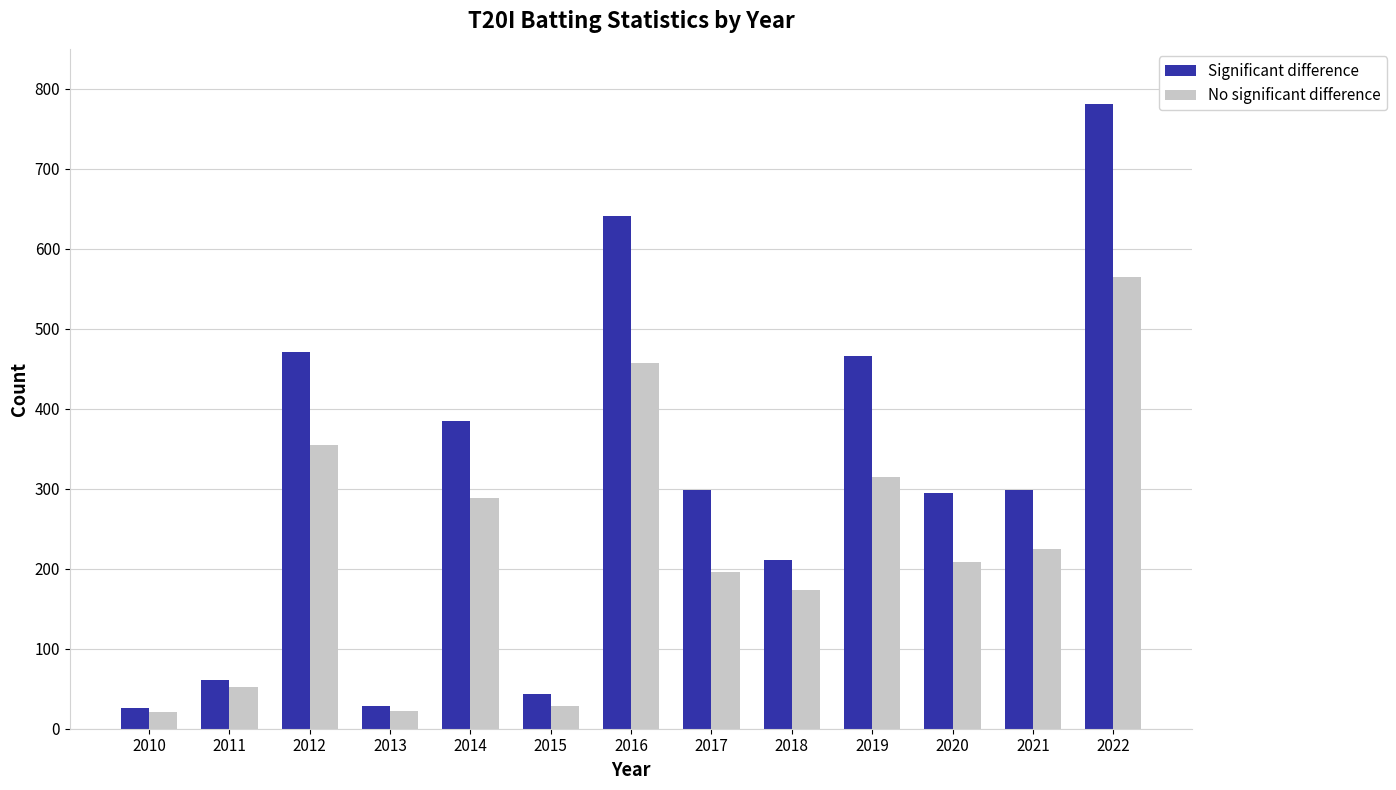

Rank the series by their average value, from highest to lowest.

Significant difference, No significant difference